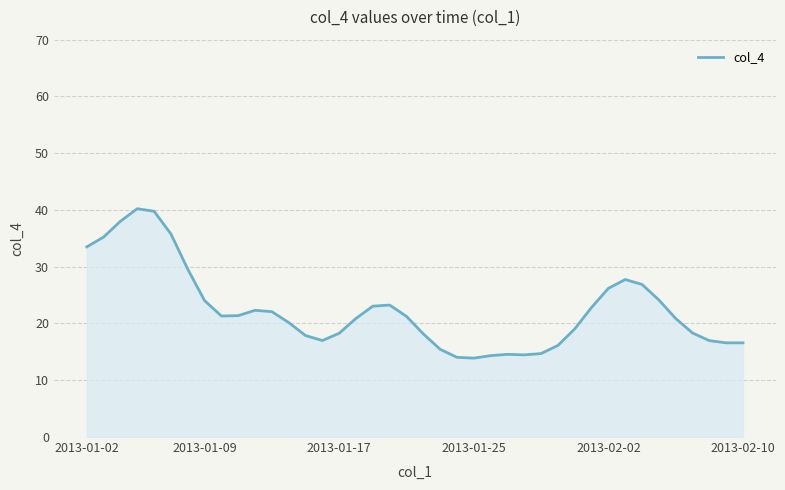

What is the minimum value shown in the chart?

13.9